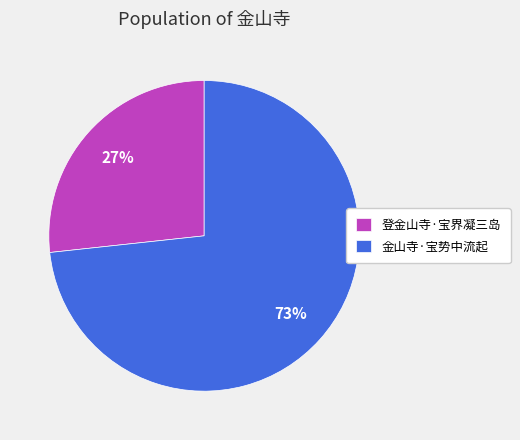

Is it true that 金山寺·宝势中流起 is 73% of the pie?

True